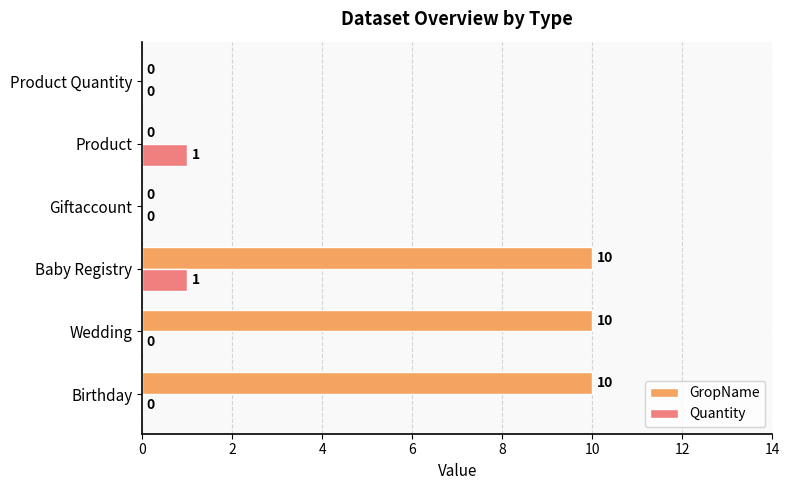

Which series has the largest total across all categories?

GropName